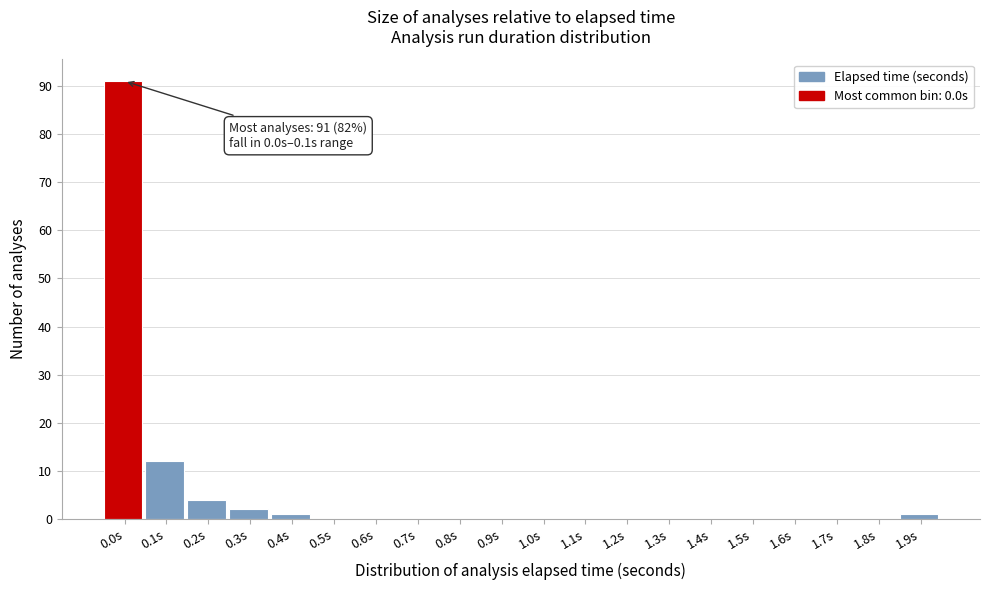

Reading left to right, list all the values displayed in this chart.

0.0s=91	0.1s=12	0.2s=4	0.3s=2	0.4s=1	0.5s=0	0.6s=0	0.7s=0	0.8s=0	0.9s=0	1.0s=0	1.1s=0	1.2s=0	1.3s=0	1.4s=0	1.5s=0	1.6s=0	1.7s=0	1.8s=0	1.9s=1